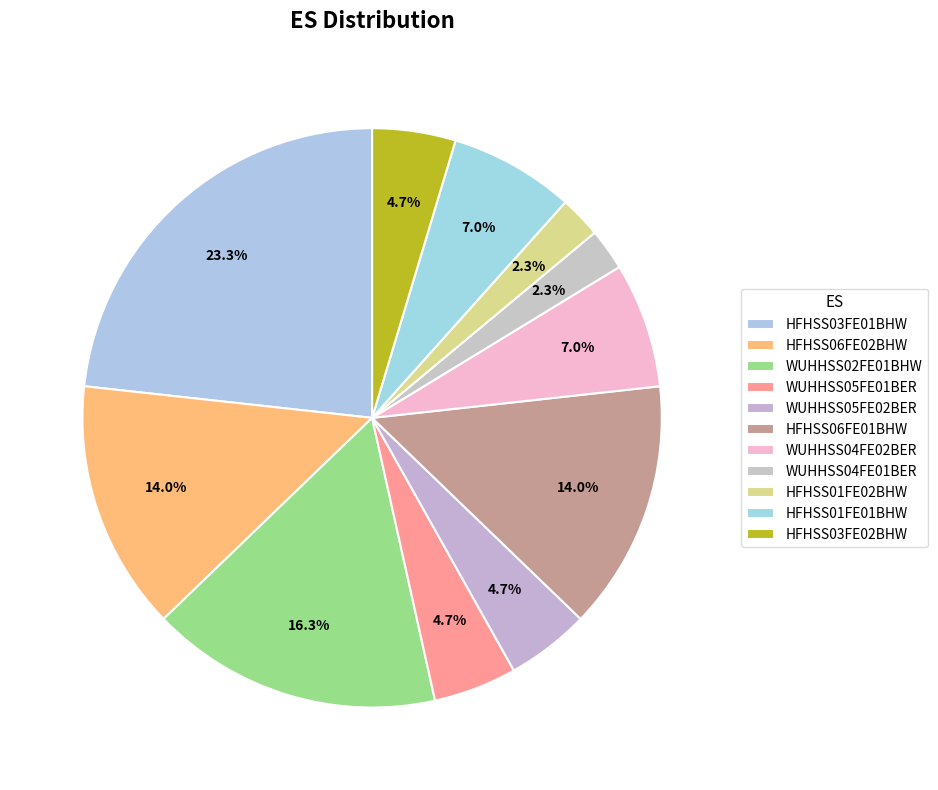

Is there a majority slice in this chart?

No